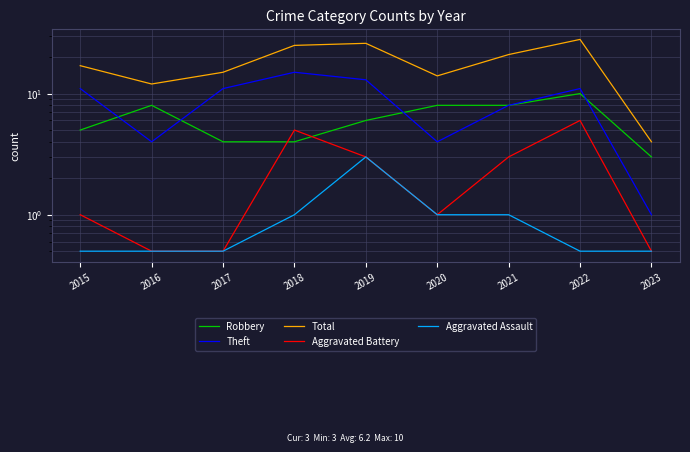

What is the value of the Robbery point at the 4th from the left?

4.0